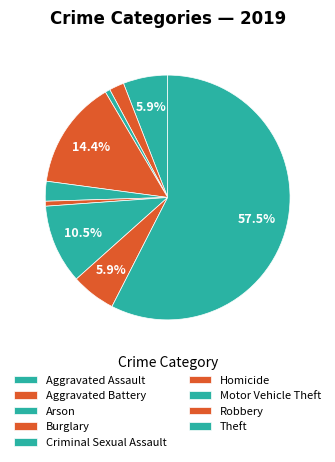

To the nearest percent, what percentage of the pie is Robbery?

6%